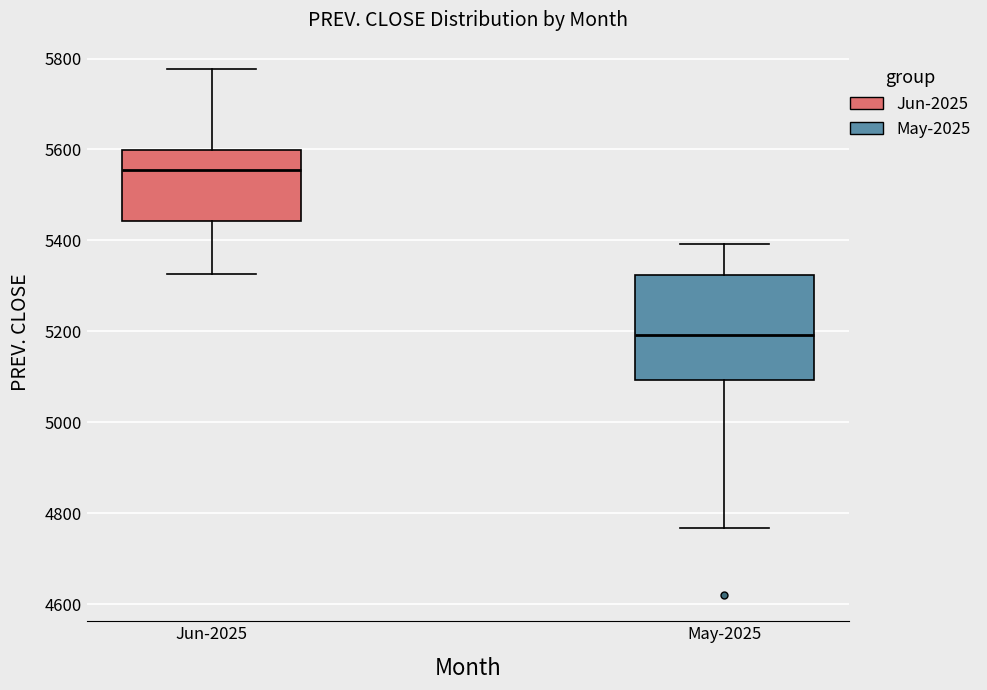

Reading left to right, read every box against the y-axis: the position of its median line, the range the box covers, and the ends of its whiskers. The values are not printed on the chart, so give them approximately, as read against the axis.

Jun-2025: median 5560, box 5440 to 5600, whiskers 5320 to 5780
May-2025: median 5200, box 5100 to 5320, whiskers 4760 to 5400